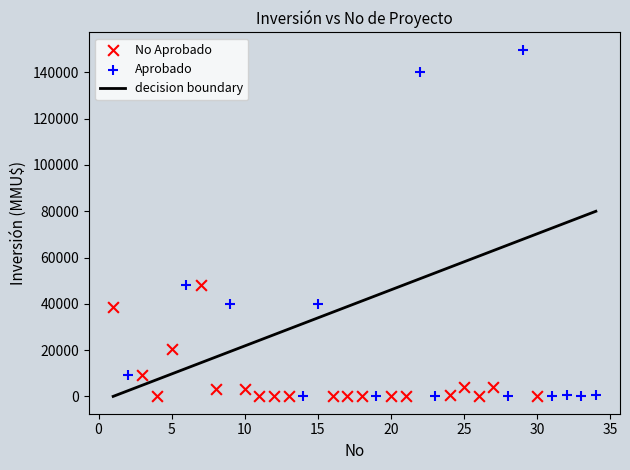

Which series contains the highest Y value?

Aprobado